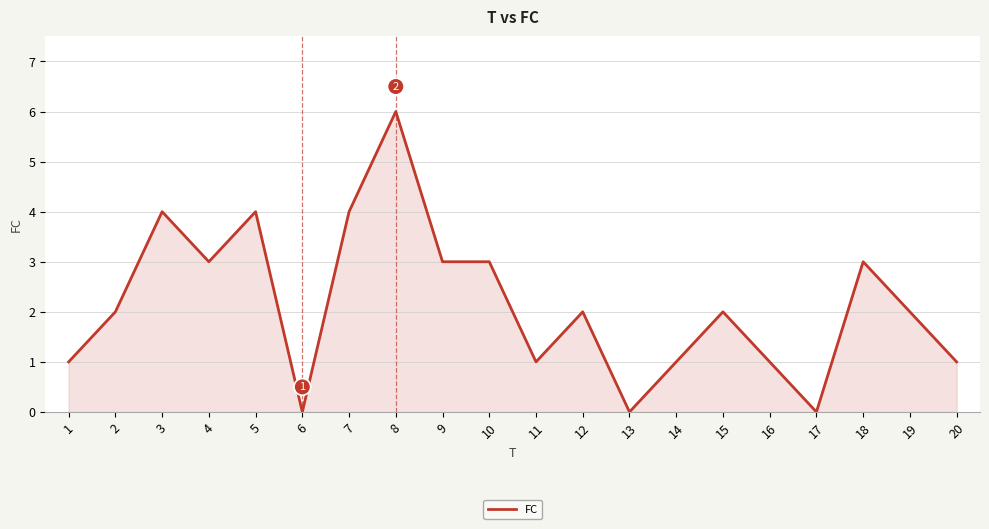

Reading left to right, extract all data points from this chart.

1=1	2=2	3=4	4=3	5=4	6=0	7=4	8=6	9=3	10=3	11=1	12=2	13=0	14=1	15=2	16=1	17=0	18=3	19=2	20=1